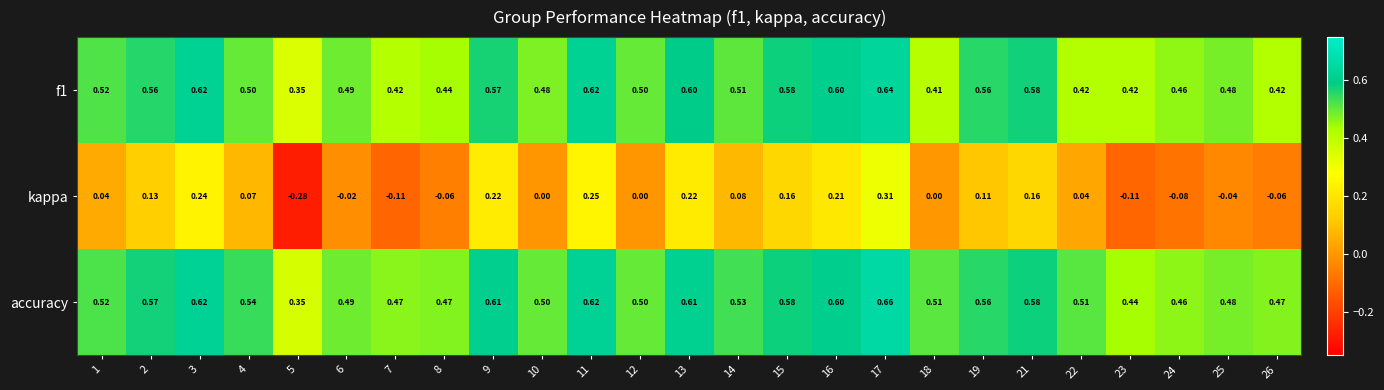

Between 14 and 17, which series saw the biggest shift?

kappa